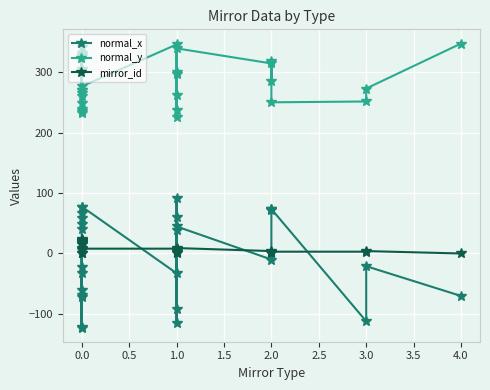

What is the minimum value shown in the chart?

-122.5